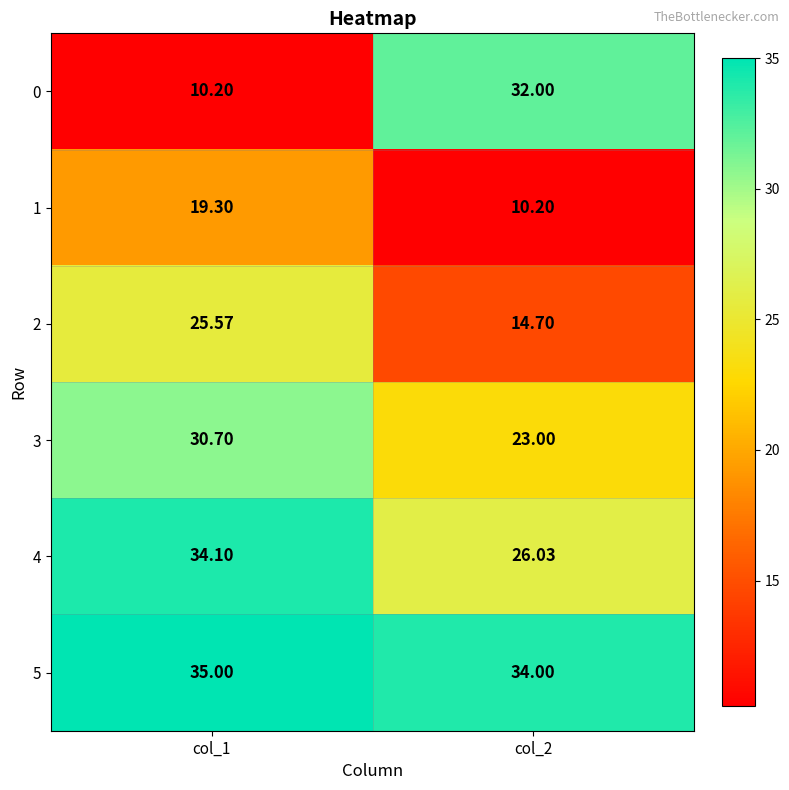

Is the value of 1 at col_1 greater than the value of 2 at col_1?

No